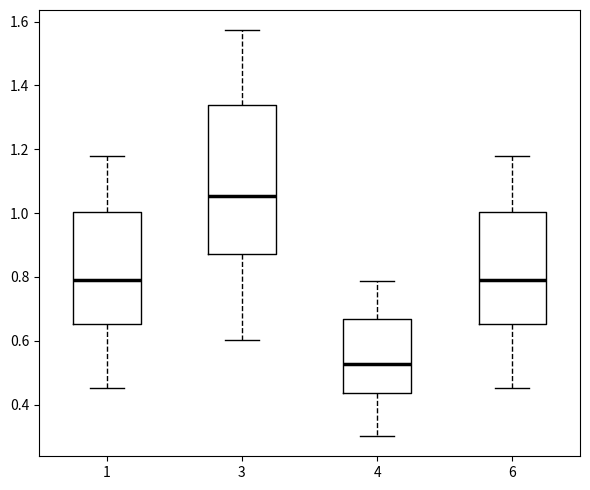

Where does the median line of the box at x = 1 sit on the y-axis? The values are not printed on the chart, so give them approximately, as read against the axis.

0.78